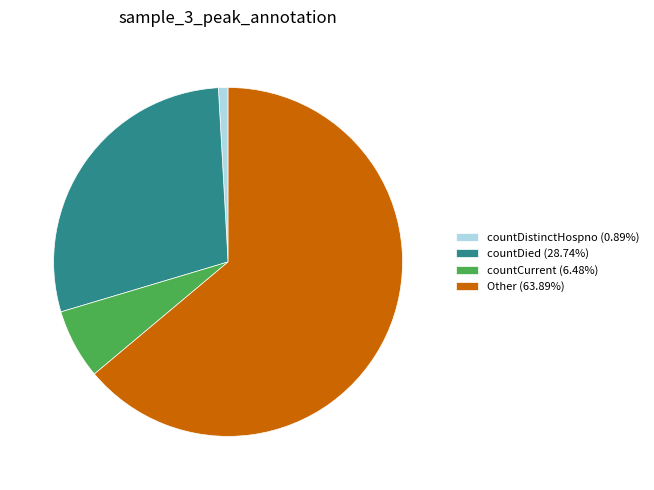

Combined, do countDistinctHospno (0.89%) and countDied (28.74%) account for over 50%?

No